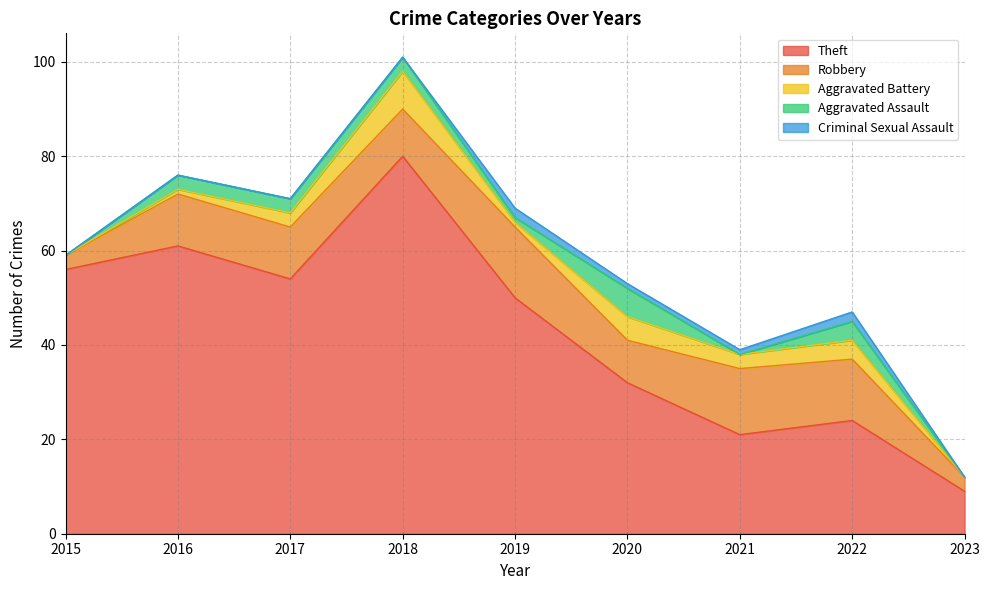

What is the maximum value for Aggravated Assault?

6